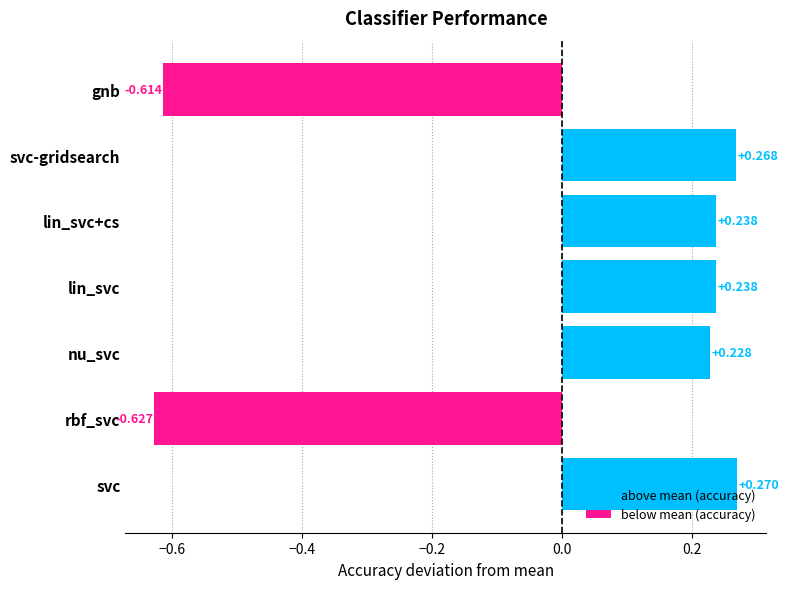

List the labels in order of accuracy value, smallest first.

rbf_svc, gnb, nu_svc, lin_svc, lin_svc+cs, svc-gridsearch, svc